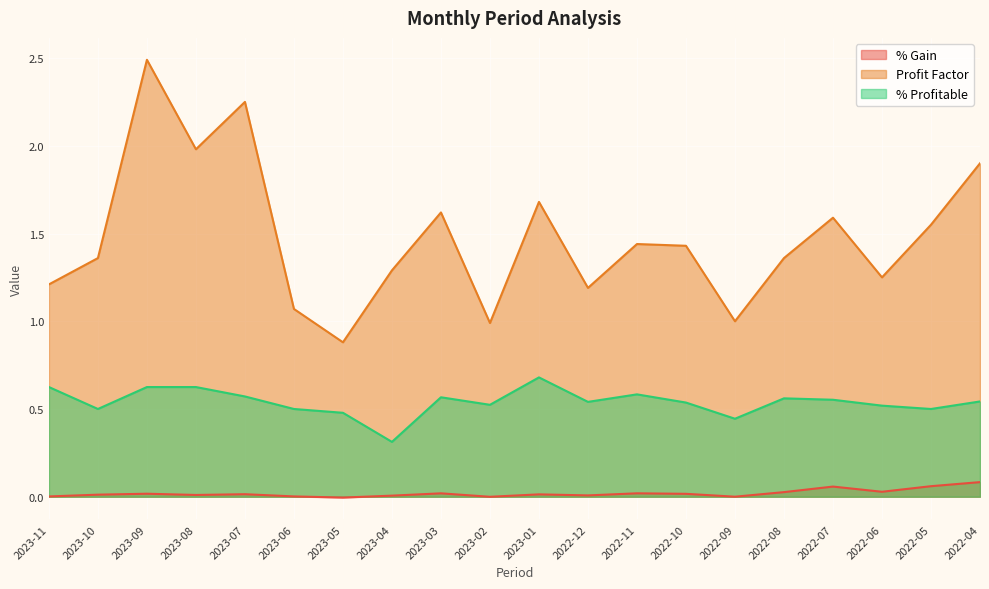

How many data points in % Gain are above 0?

18